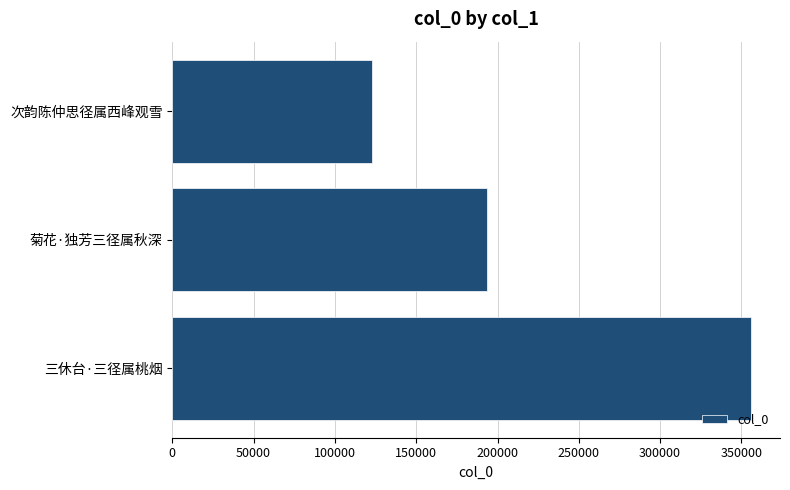

True or false: the data shows 499983 at 三休台·三径属桃烟.

False